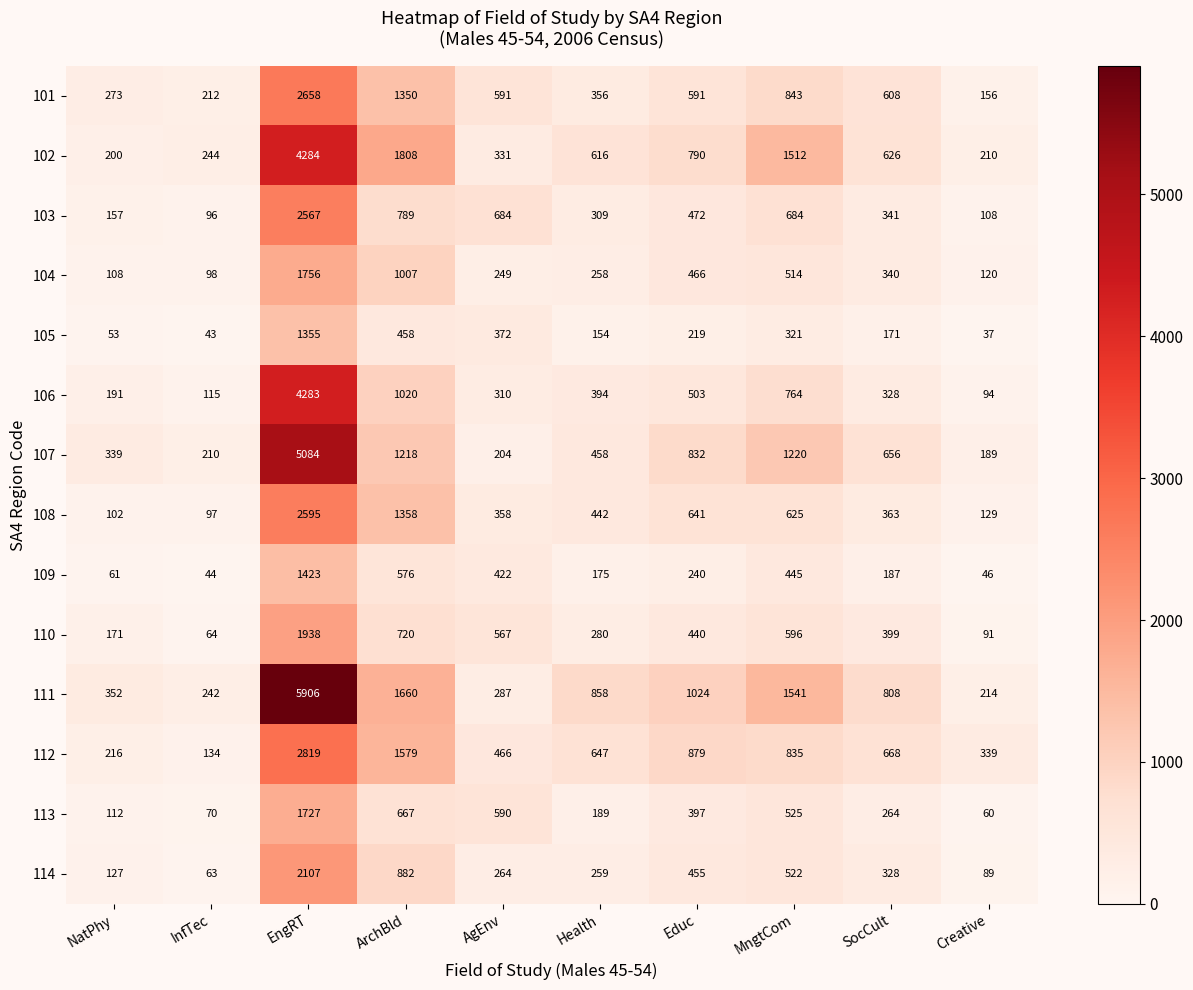

What is the total value across all series at AgEnv?

5695